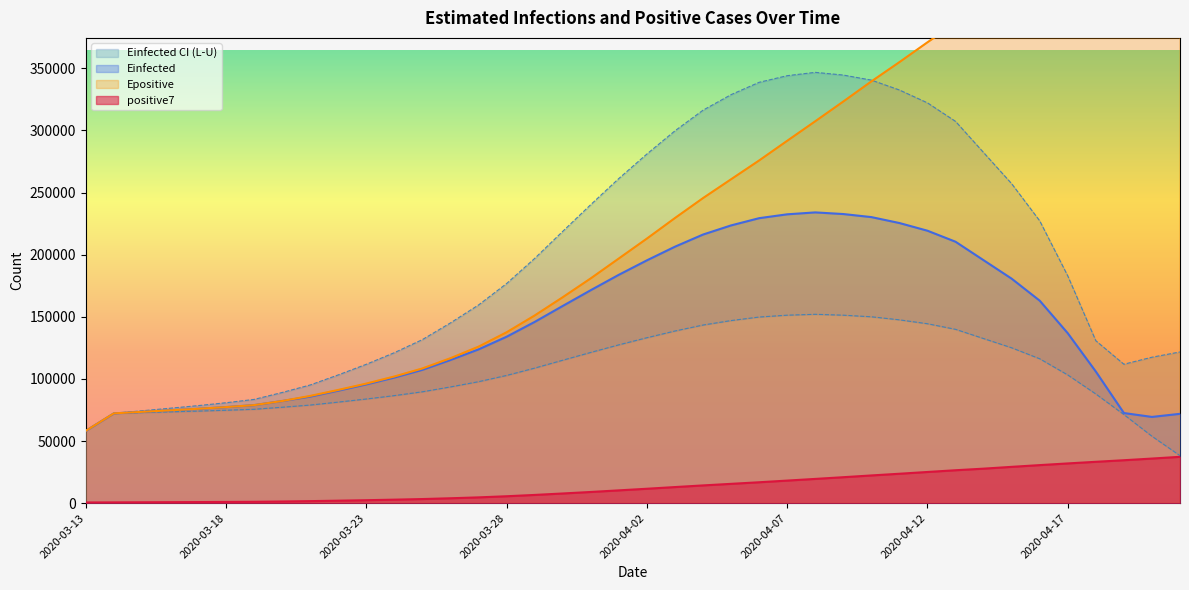

What is the minimum value shown in the chart?

559.0